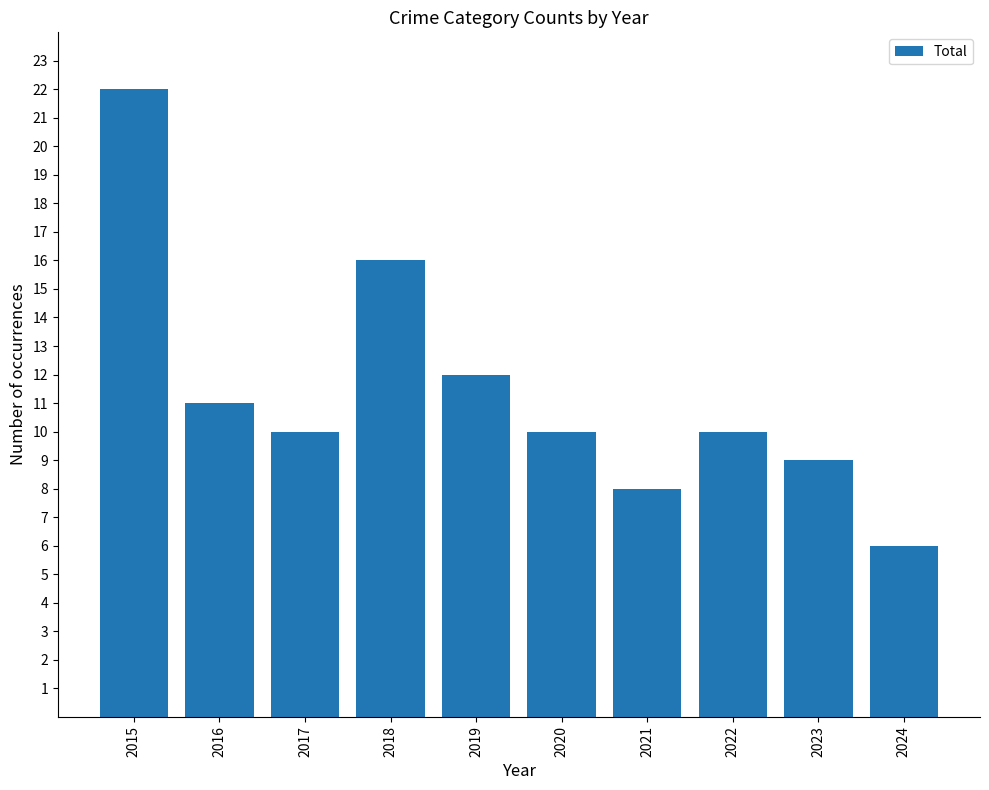

How many data points does each series have?

10